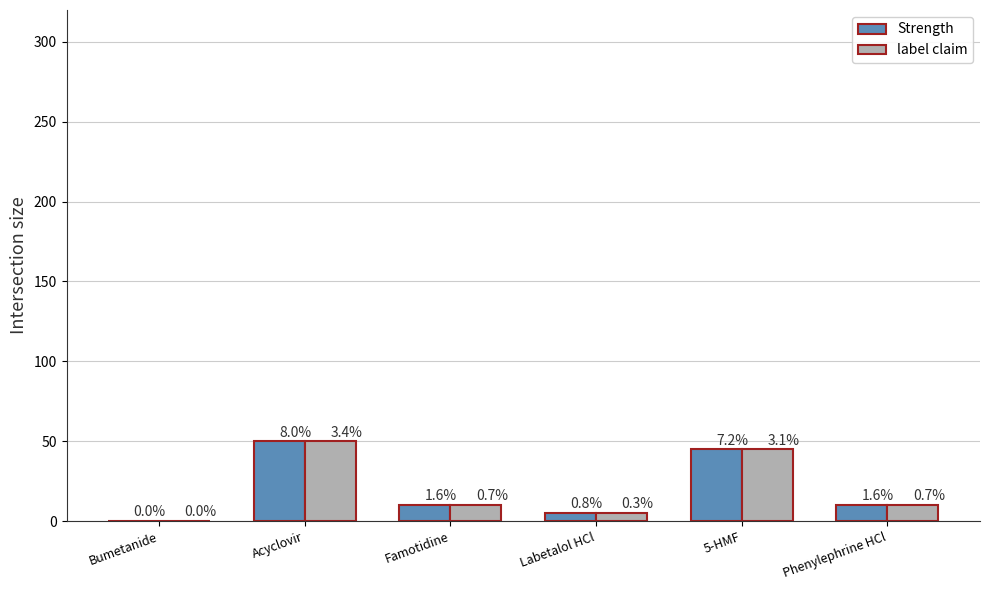

What are all the series names shown in the legend?

Strength, label claim